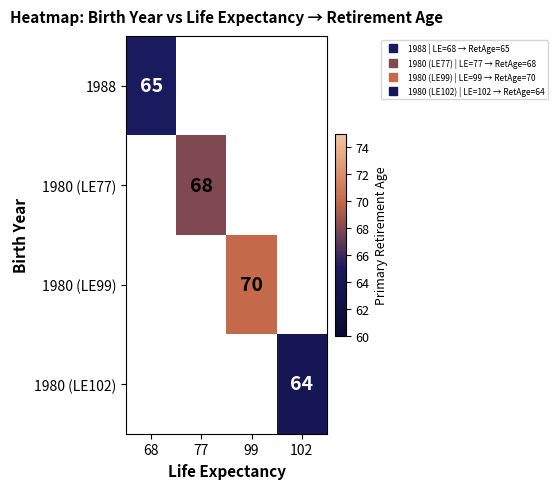

List the labels in order of 1980 (LE99) value, smallest first.

68, 77, 99, 102